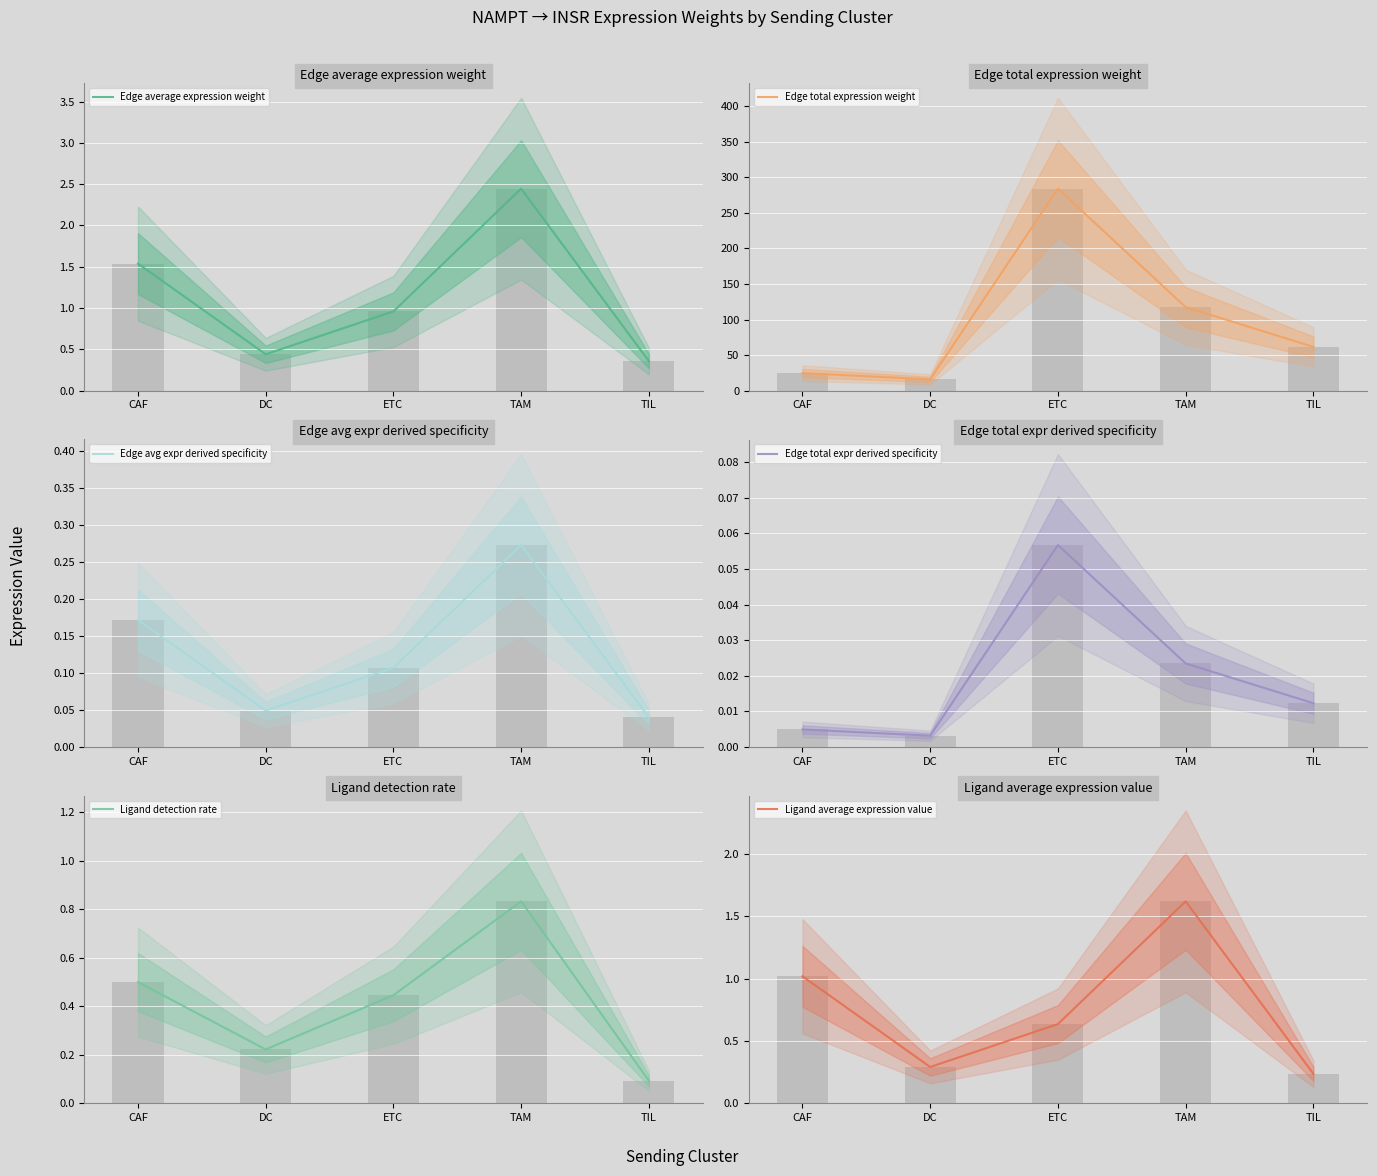

True or false: Ligand average expression value has a value of 1.0 at CAF.

True